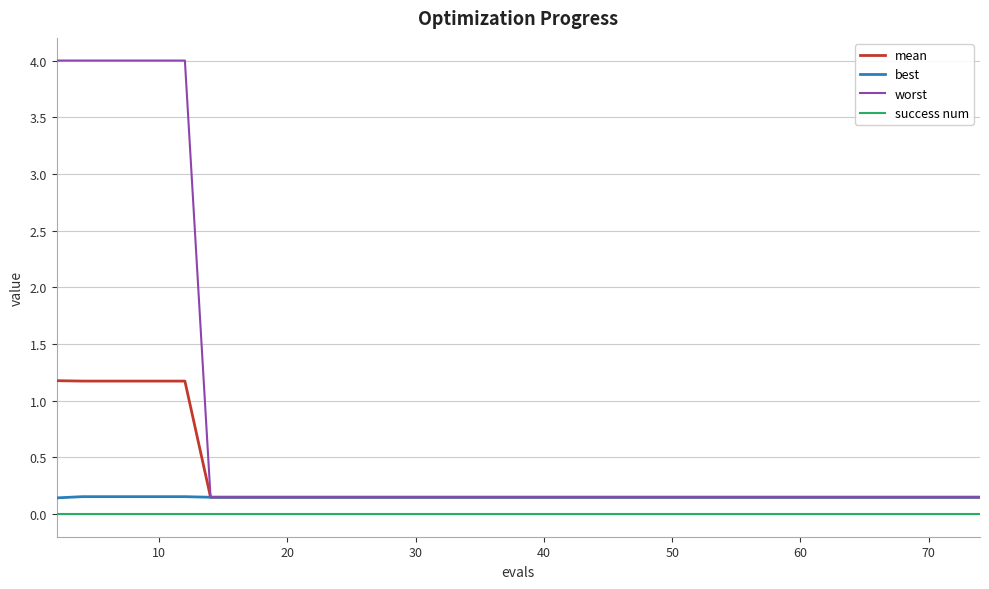

Which series has the largest range (max minus min)?

worst